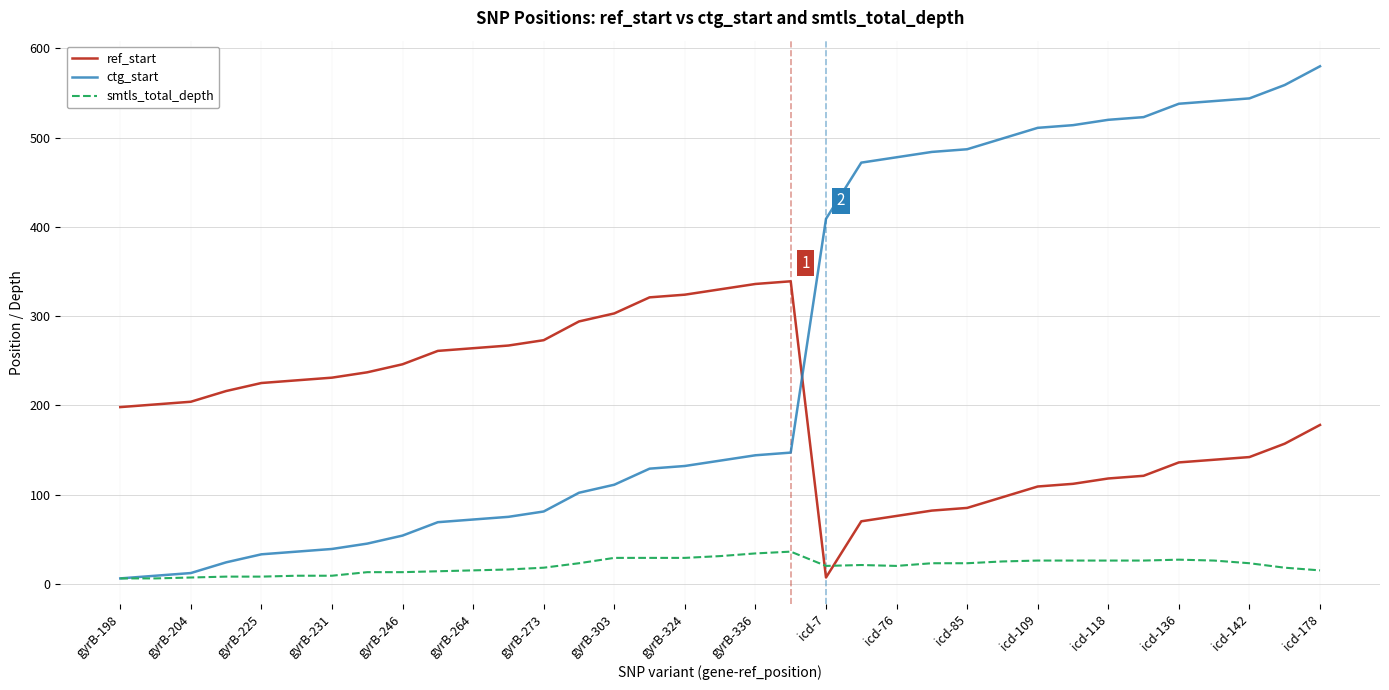

List the series in order of their peak value, lowest first.

smtls_total_depth, ref_start, ctg_start